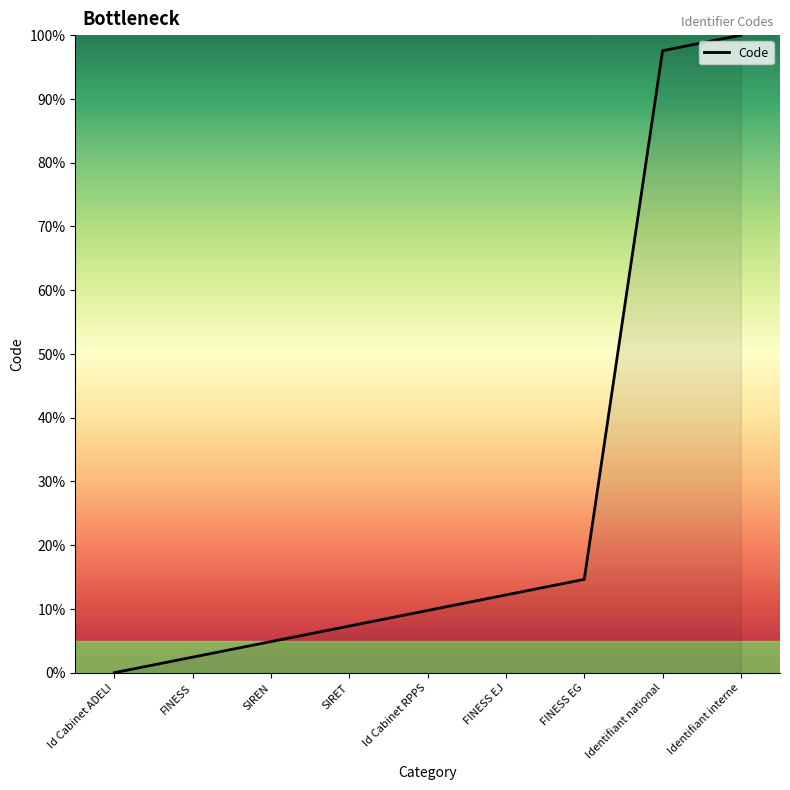

What position from the right is FINESS?

8